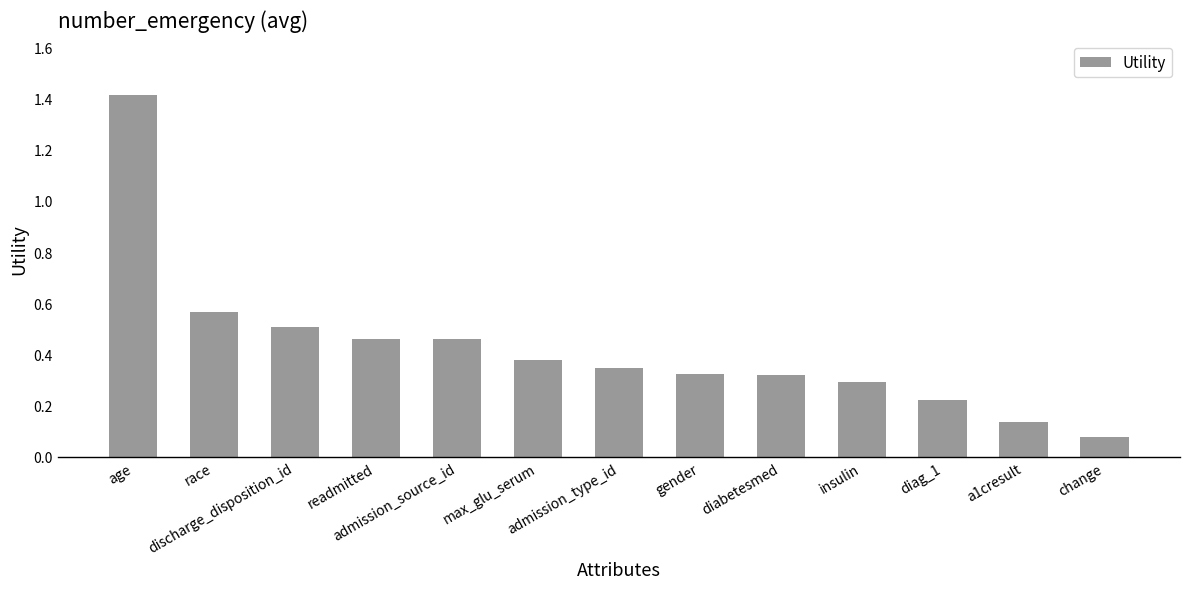

Which has a higher value, age or a1cresult?

age